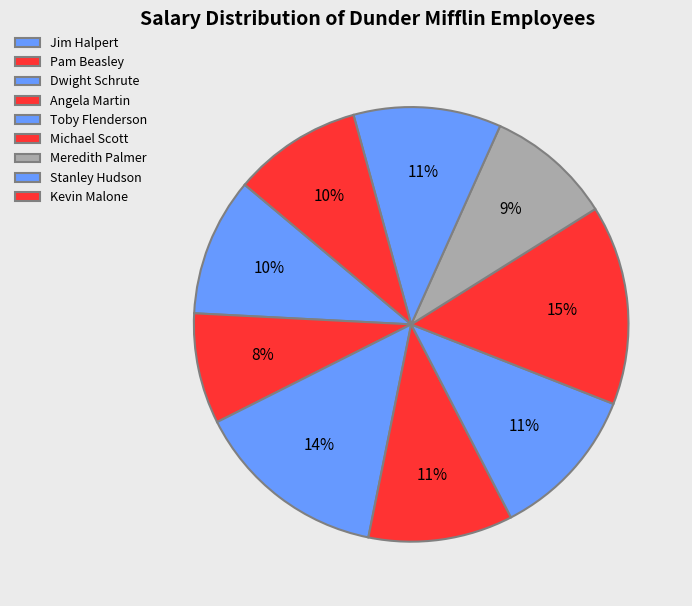

True or false: Pam Beasley accounts for 23% of the total.

False